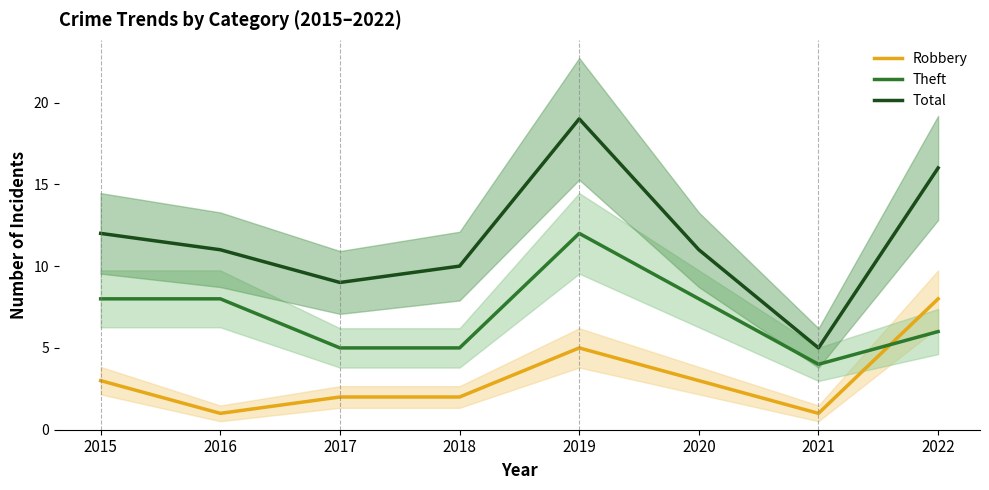

What is the sum of the Total values at 2021 and 2017?

14